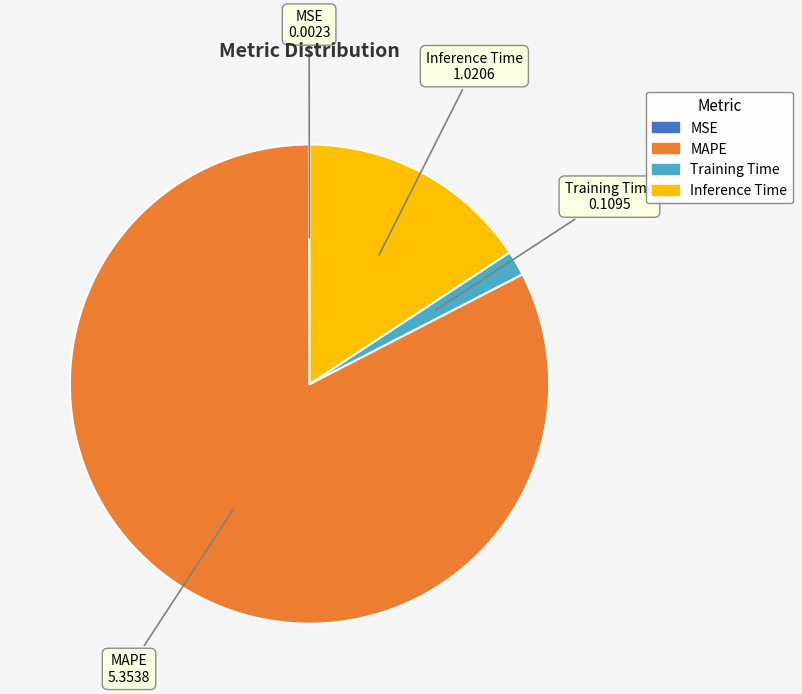

Is there any slice that represents more than half of the pie?

Yes